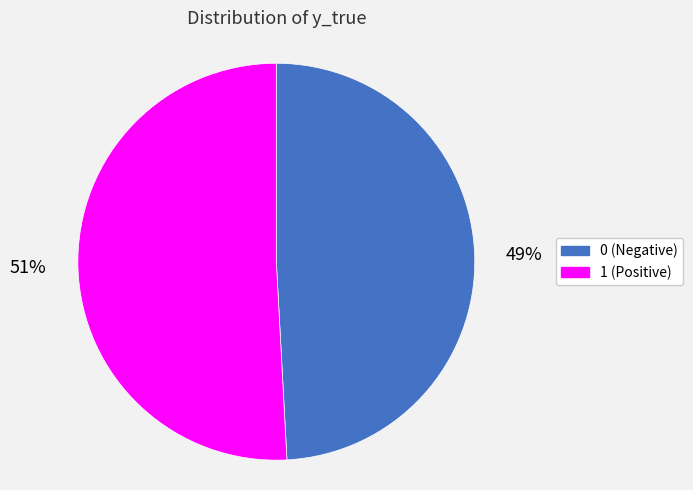

Does 1 represent more than half of the total?

Yes